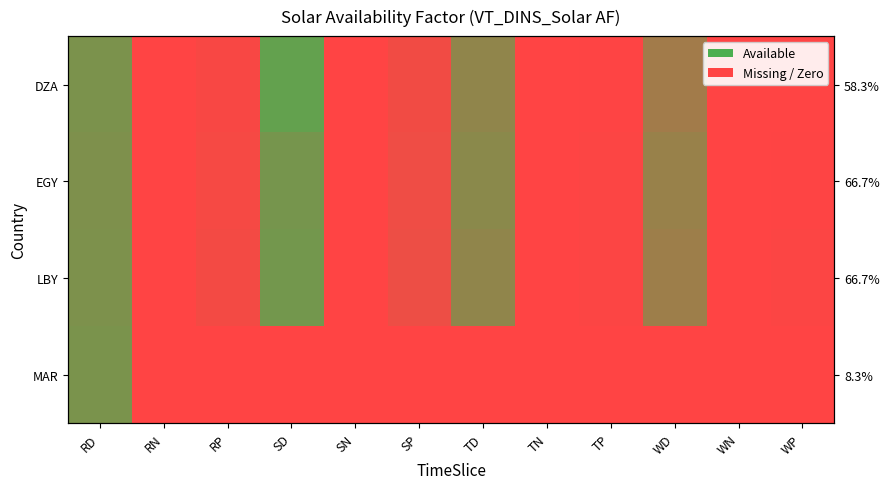

At how many categories does at least one series exceed 0?

8